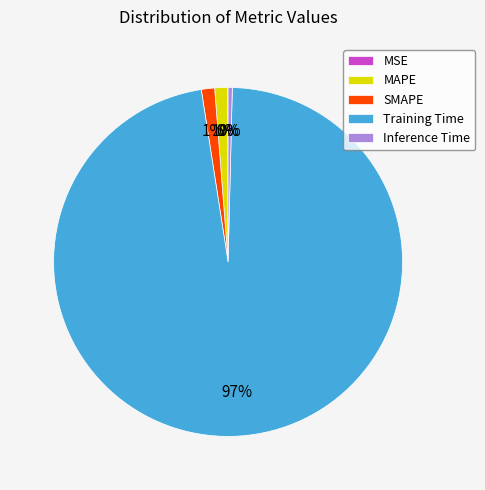

Which slice is the largest?

Training Time